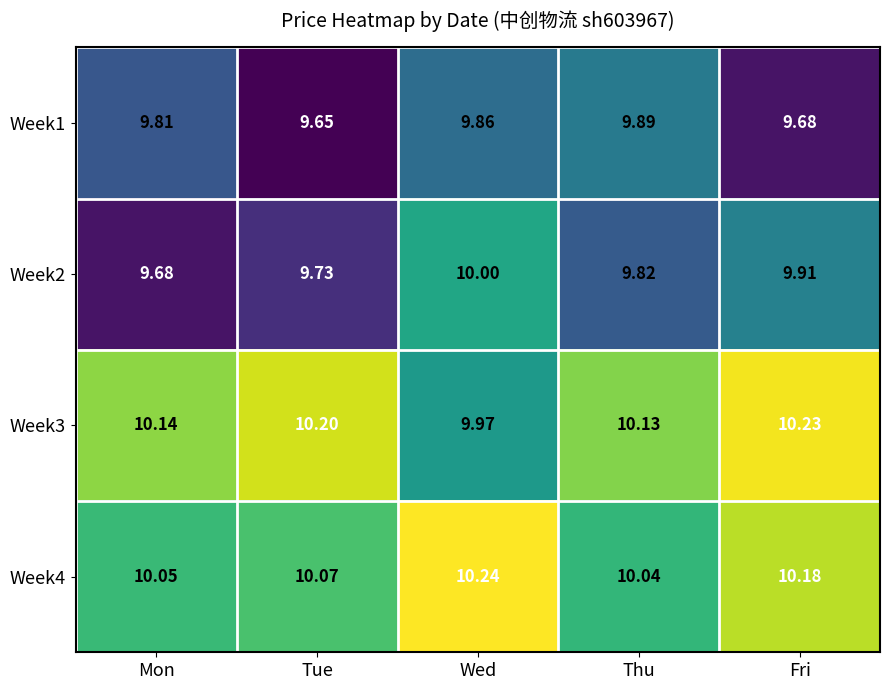

Is the value of Week4 at Tue greater than the value of Week3 at Tue?

No